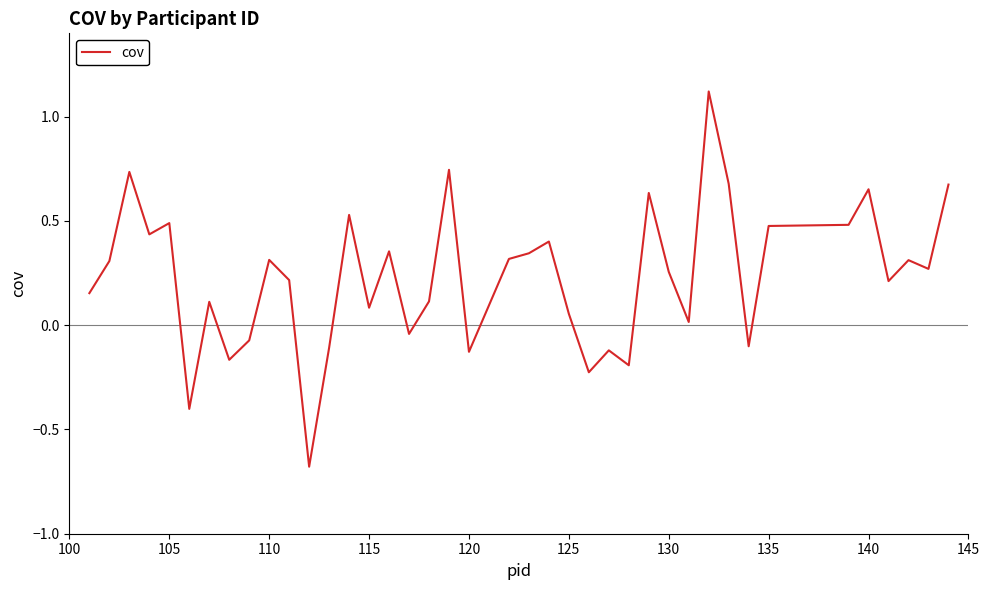

How many distinct data groups are displayed?

1